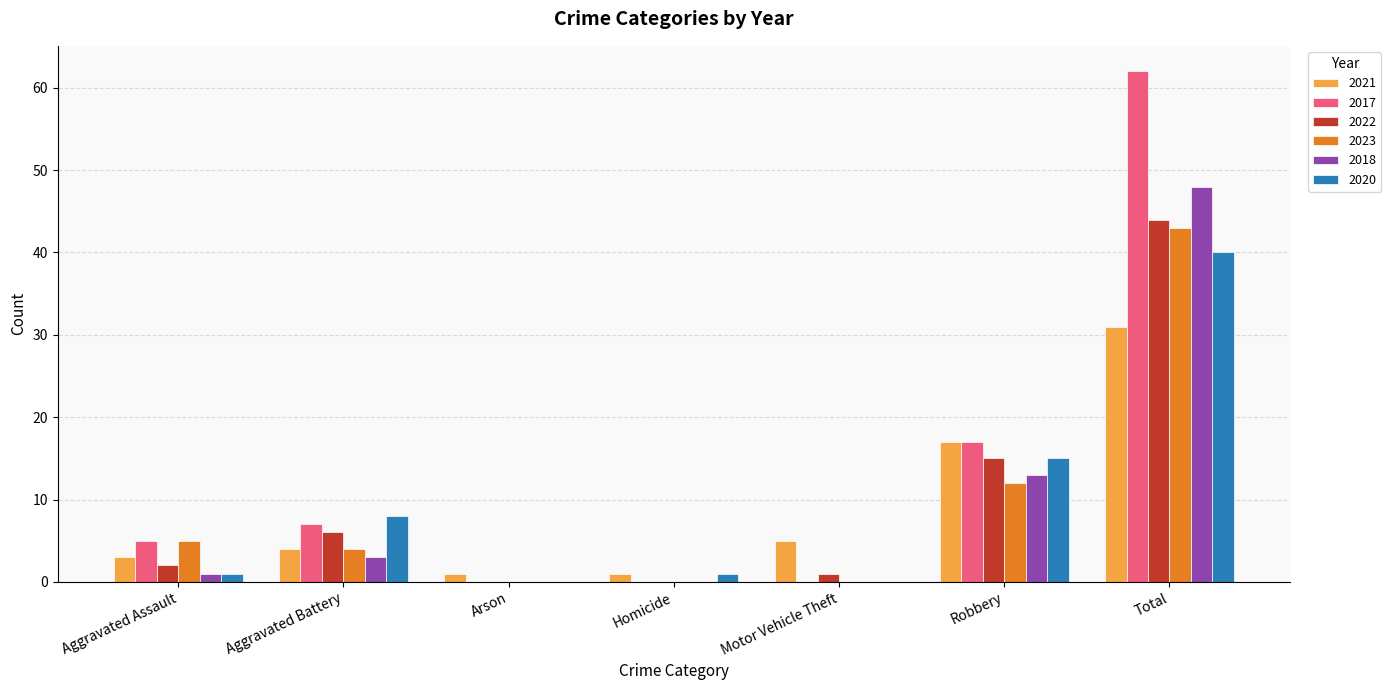

What is the spread (max minus min) of values at Aggravated Battery?

5